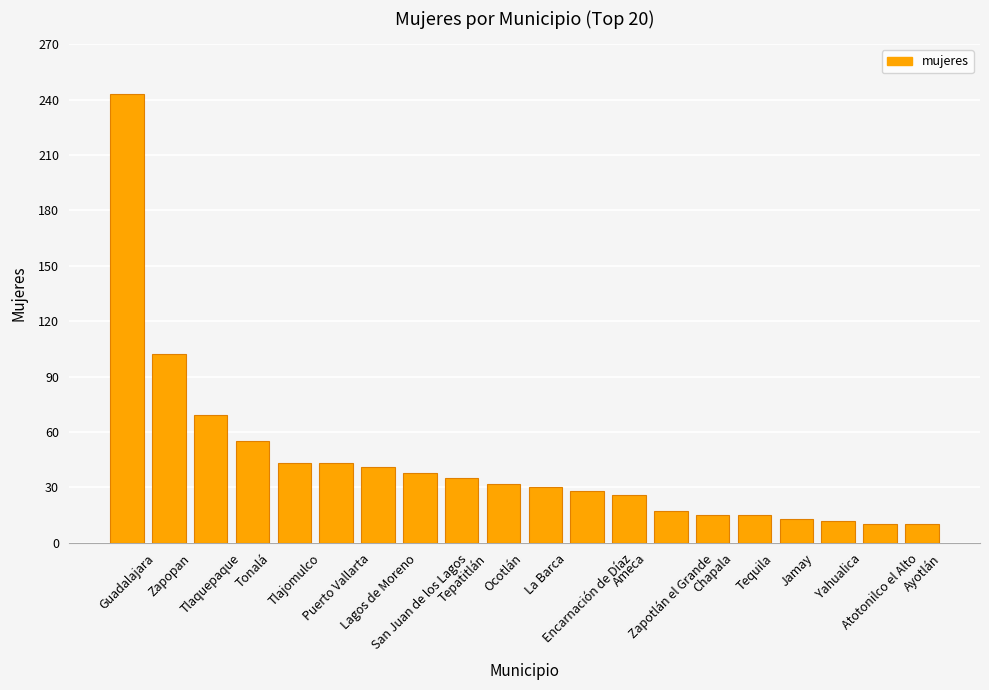

Count the number of categories in the chart.

20